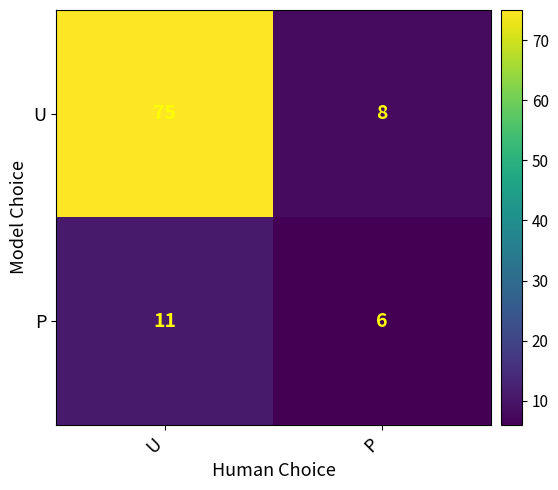

Which series has the largest total across all categories?

U